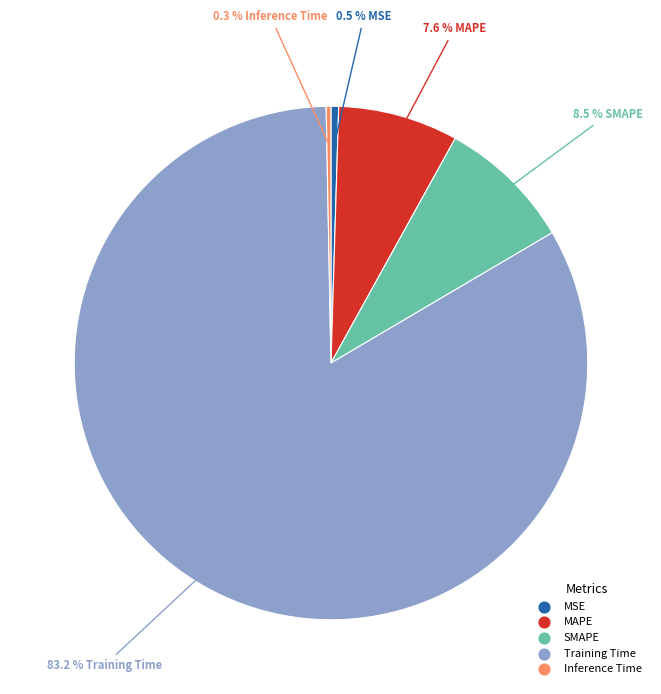

The Training Time slice represents 75% of the pie. True or false?

False